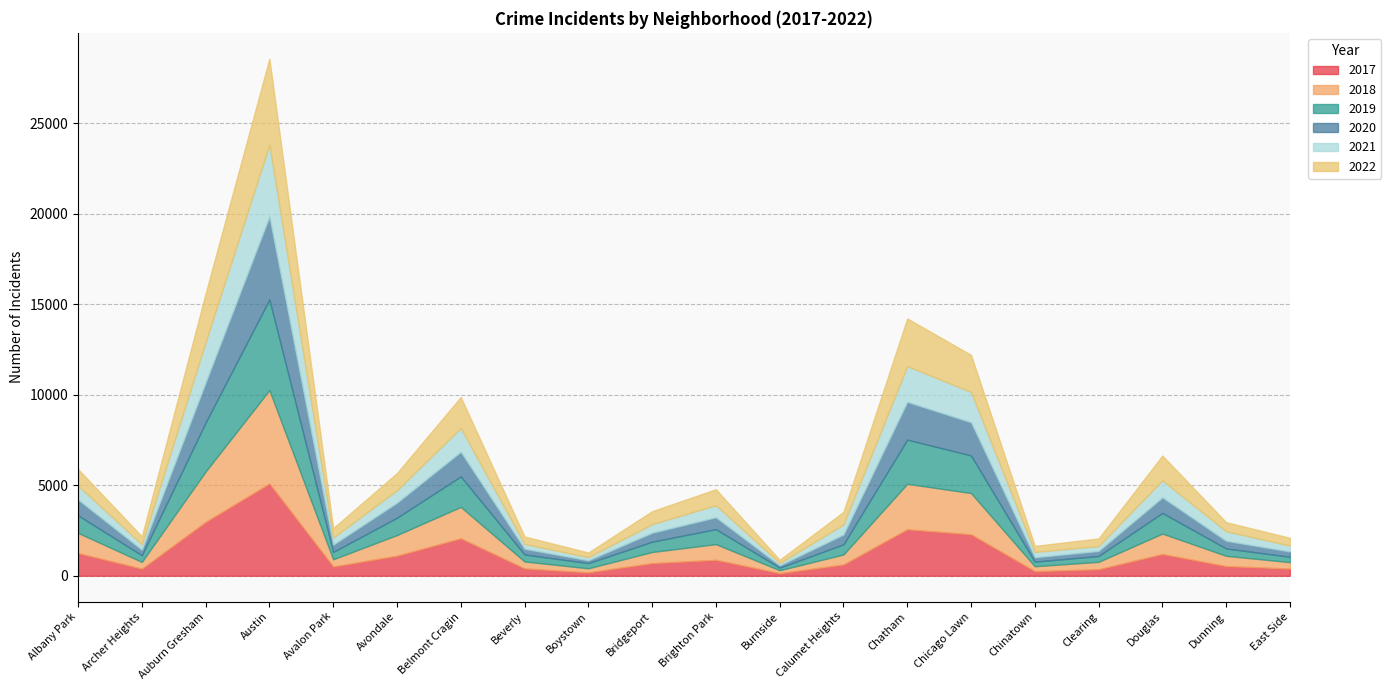

Where do 2018 and 2019 first cross each other?

Austin and Avalon Park